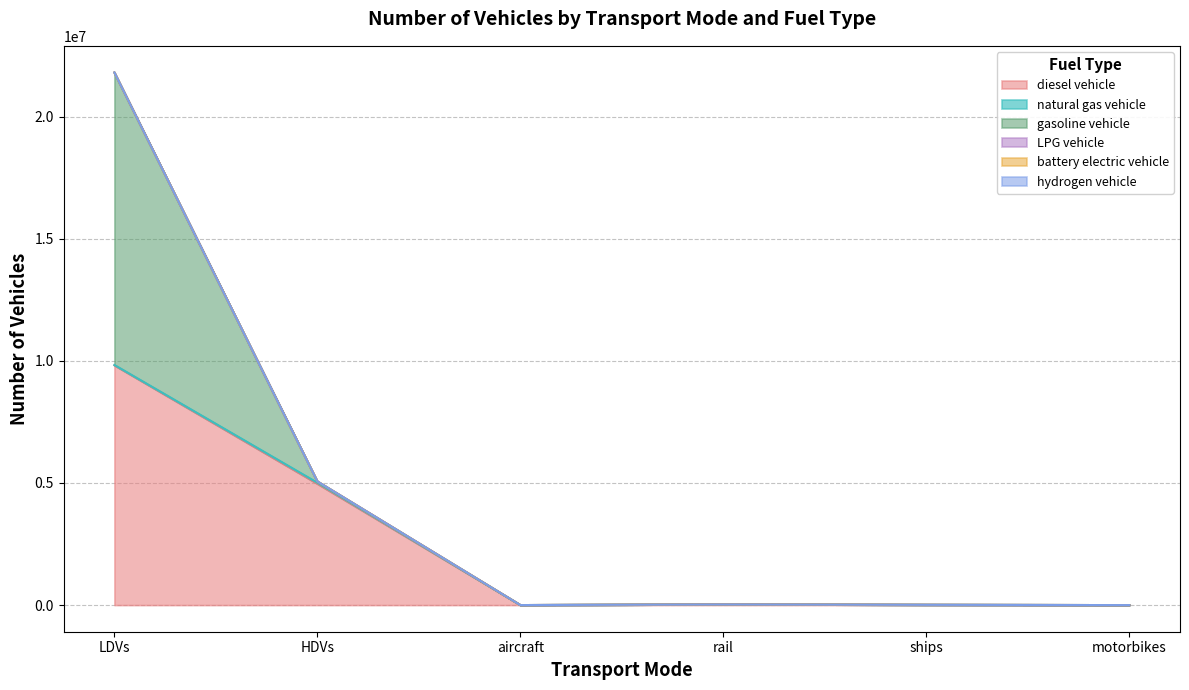

List the labels in order of hydrogen vehicle value, largest first.

HDVs, LDVs, aircraft, rail, ships, motorbikes